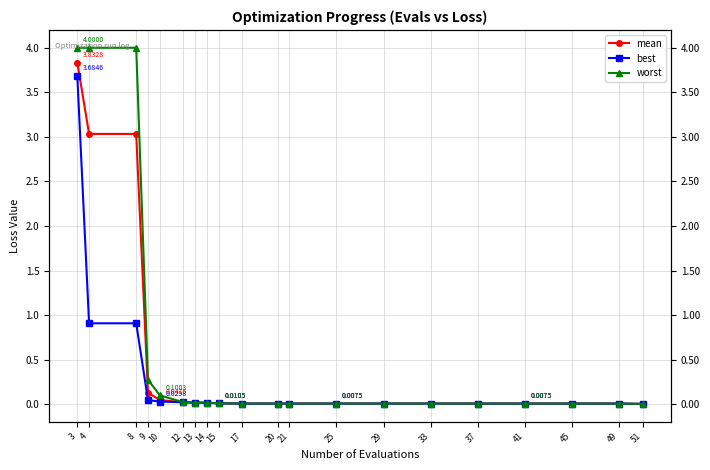

At which category is the sum across all series the highest?

3